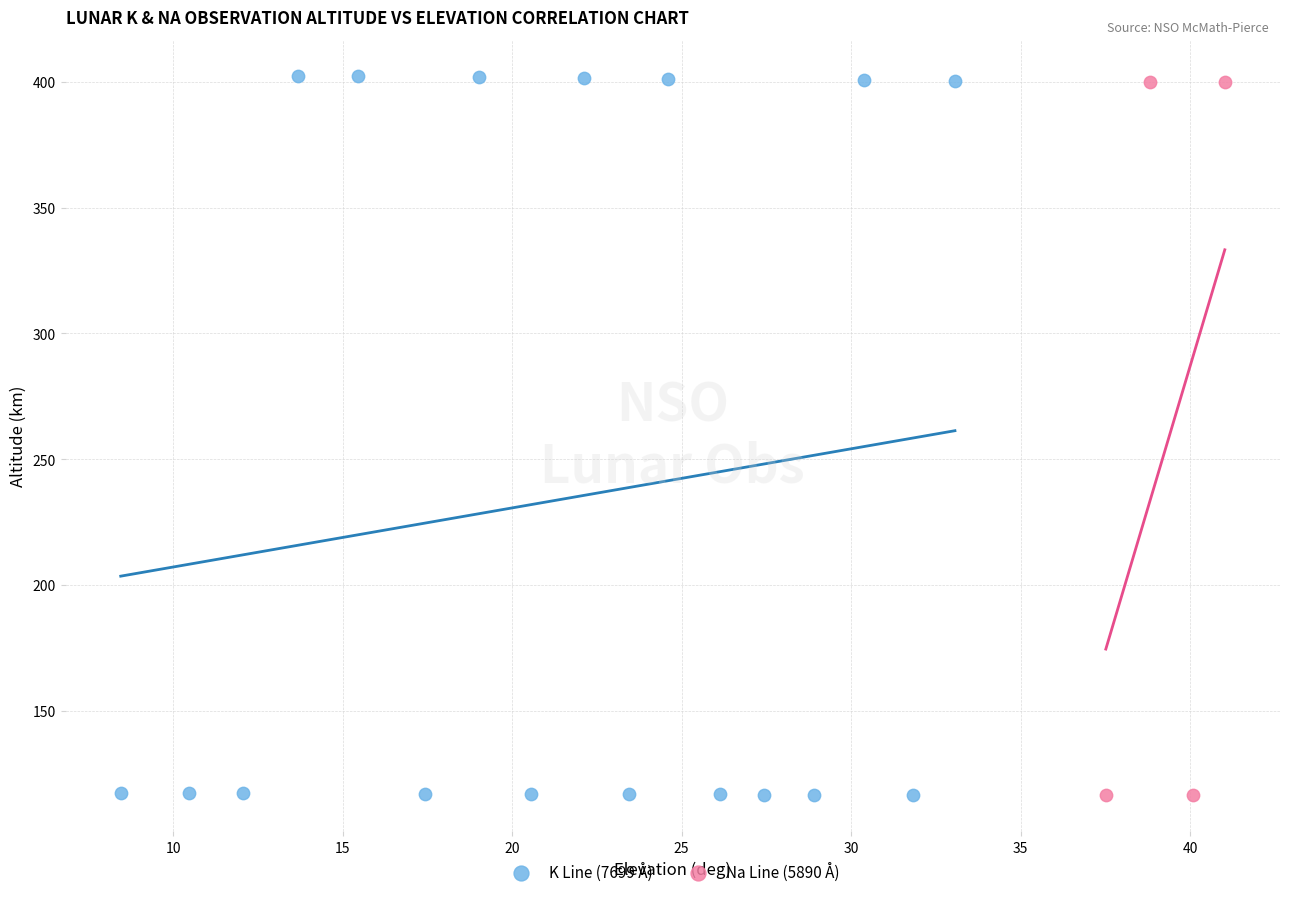

Which series has the largest Y range (max minus min)?

K Line (7699 Å)